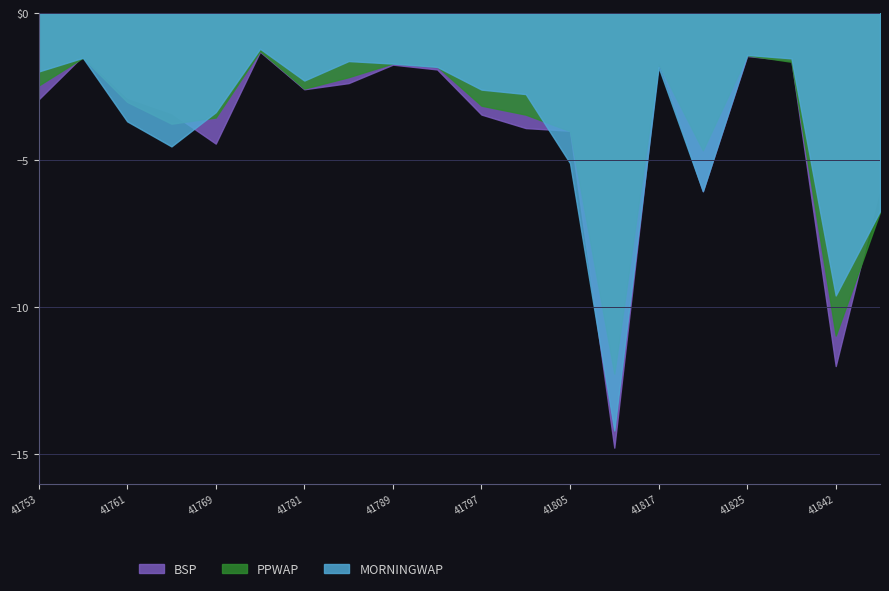

Does the chart have visible grid lines?

Yes